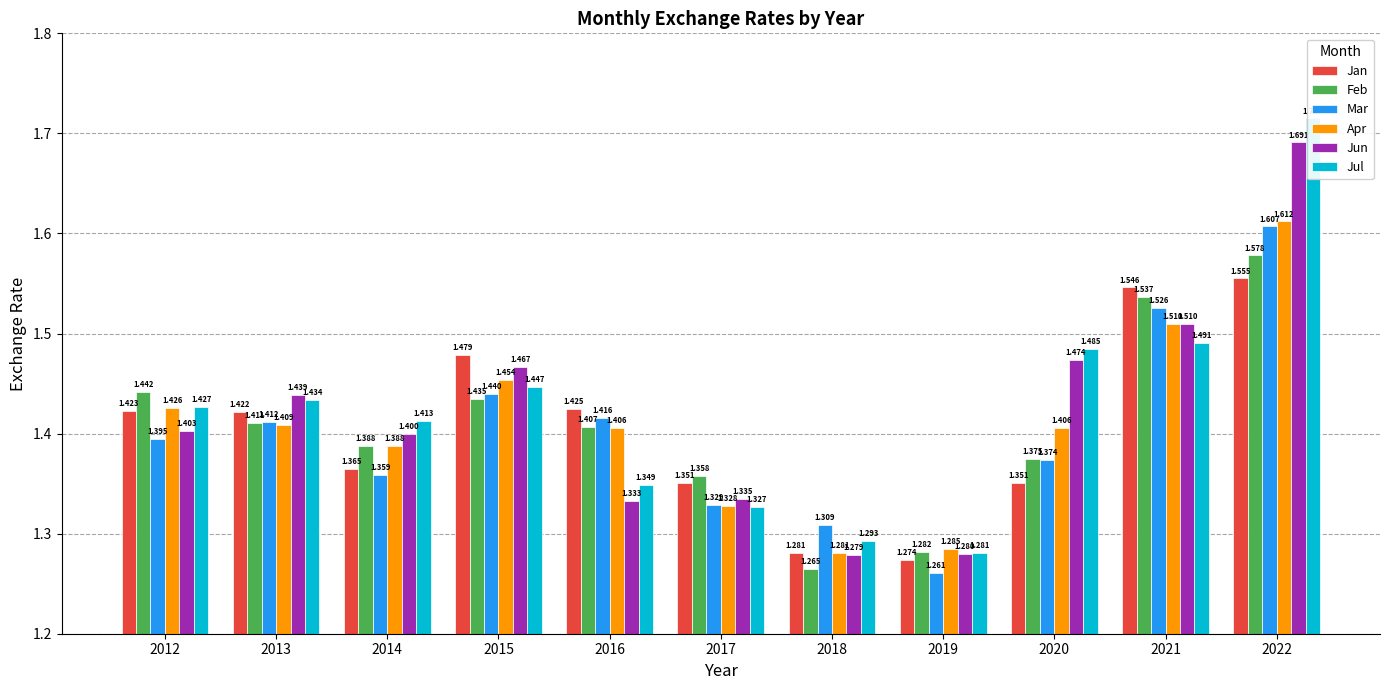

Read the Feb value at 2014.

1.4